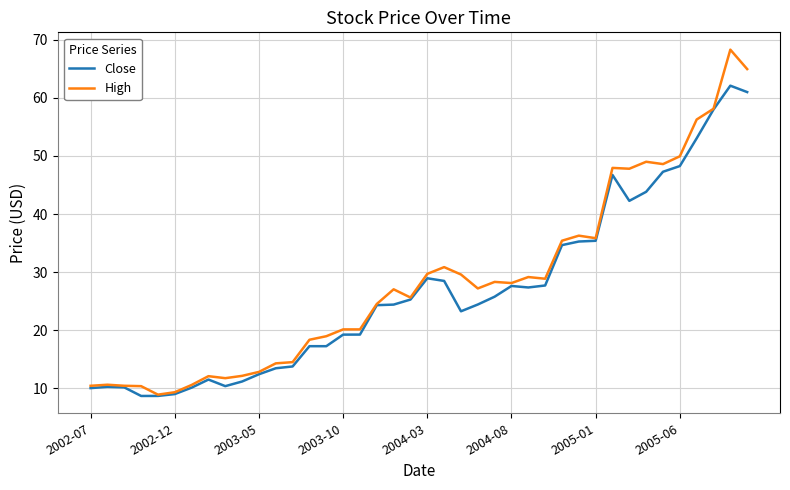

What is the lowest value of the High series?

8.9